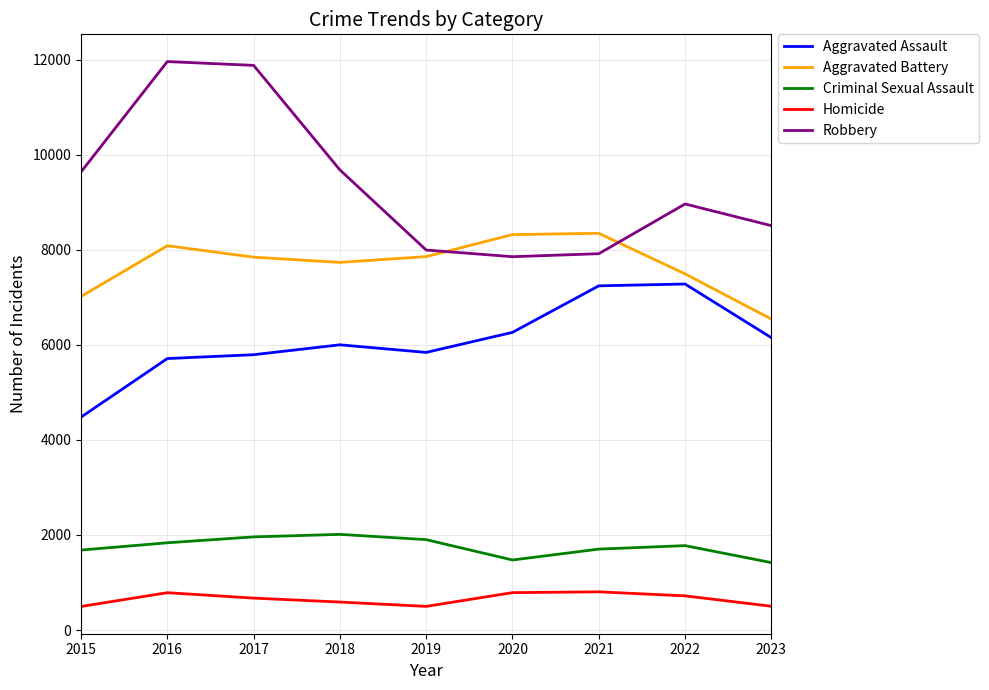

True or false: Aggravated Battery has a value of 7845 at 2017.

True